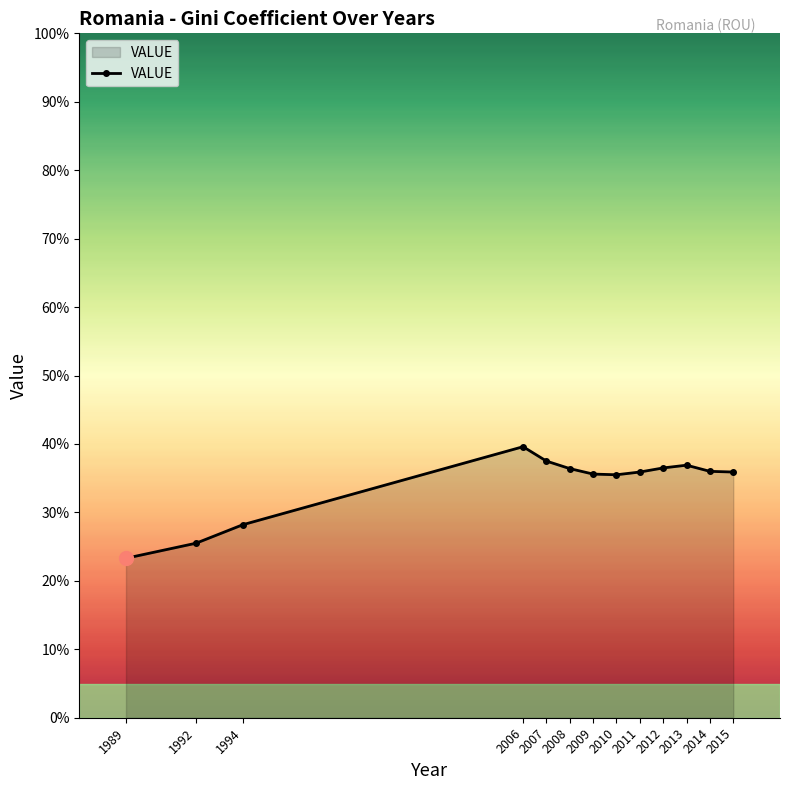

At which category does the chart reach its peak across all series?

2006